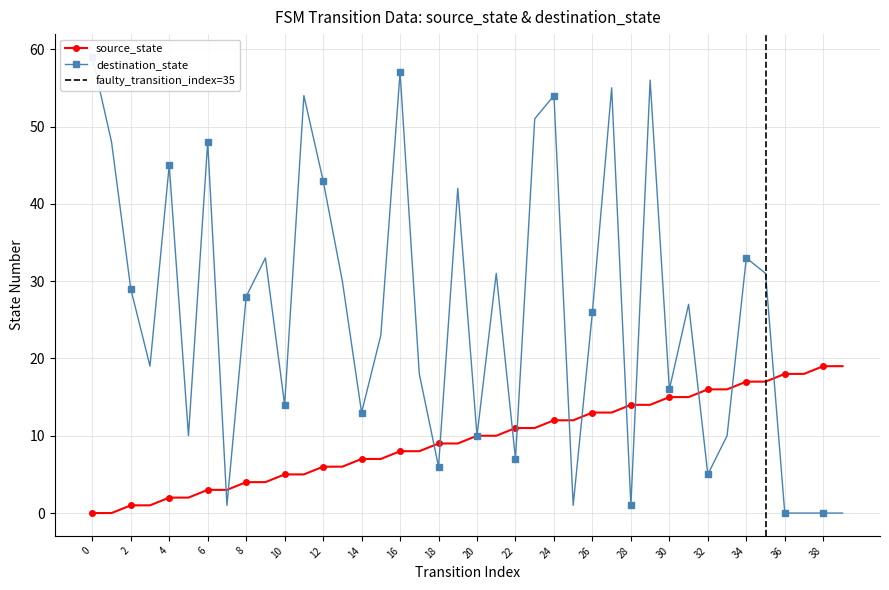

What are all the series names shown in the legend?

source_state, destination_state